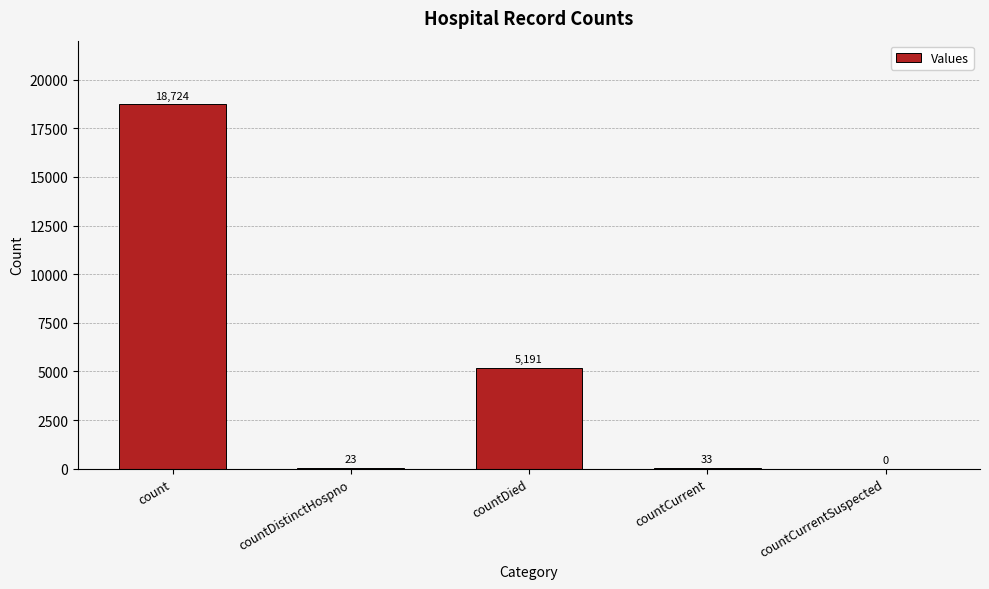

What is the sum of all values?

23971